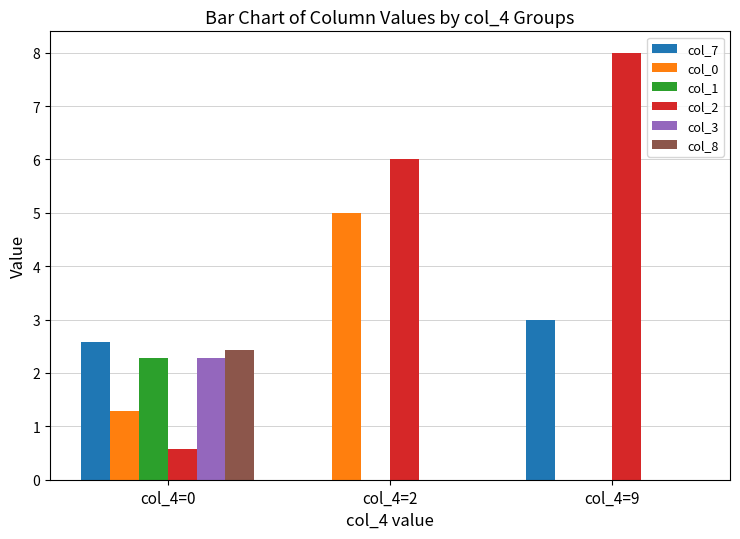

What is the sum of all col_1 values?

2.3